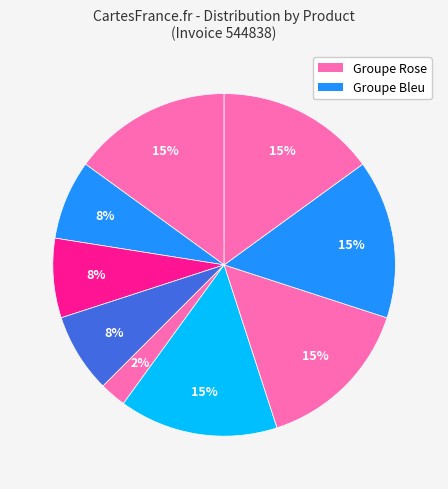

To the nearest percent, what is the average slice percentage?

11%